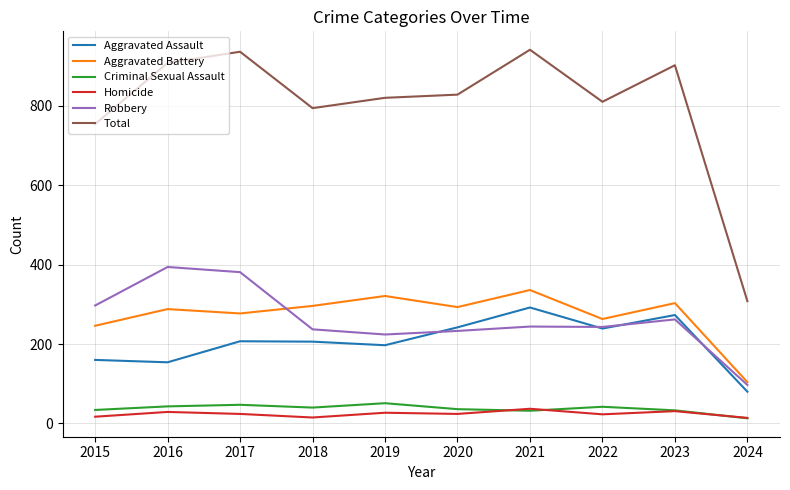

True or false: Aggravated Battery has a value of 293 at 2020.

True